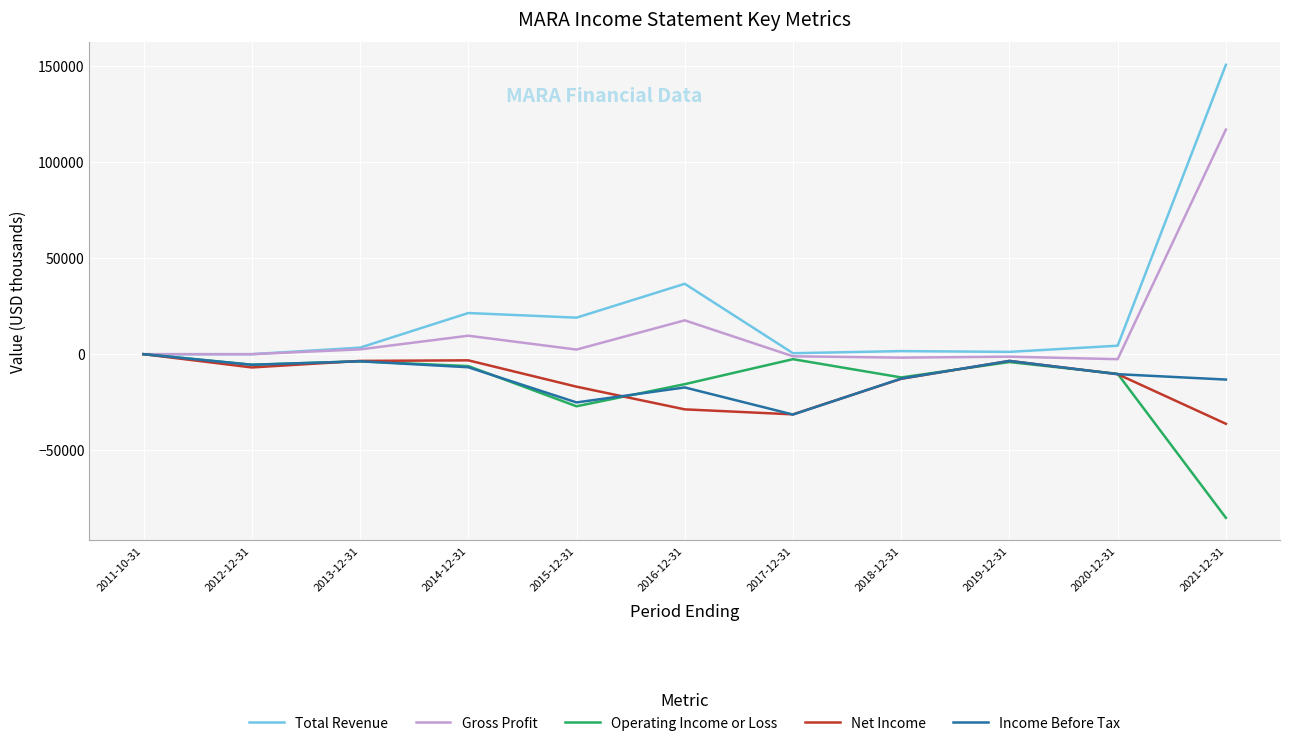

What is the greatest value displayed?

150500